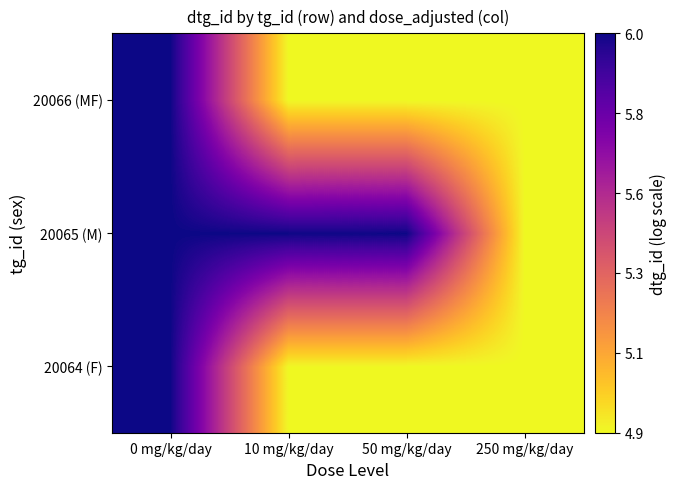

Which series has the widest spread of values?

20065 (M)